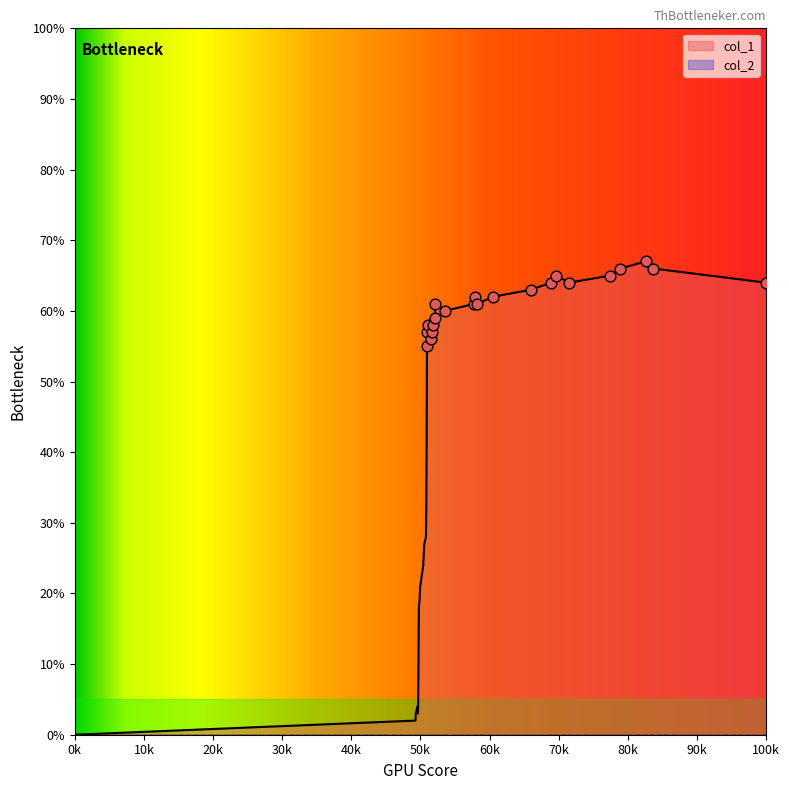

What is the highest value of the col_1 series?

67